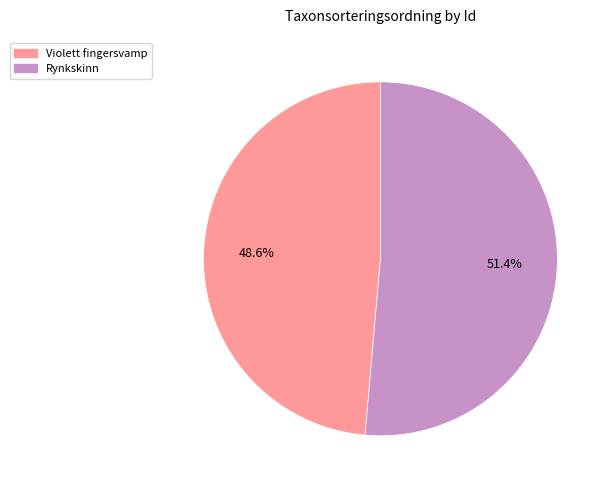

Do Rynkskinn and Violett fingersvamp together represent more than half of the pie?

Yes